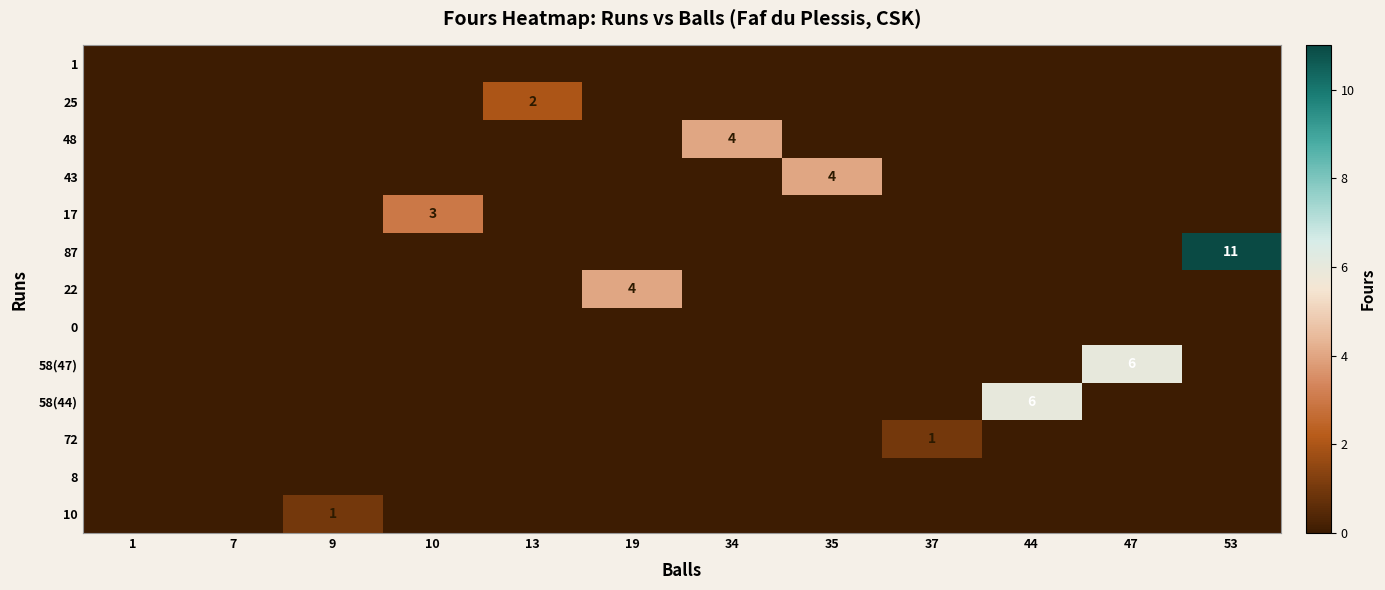

Is it true that 87 equals 0 at 47?

True